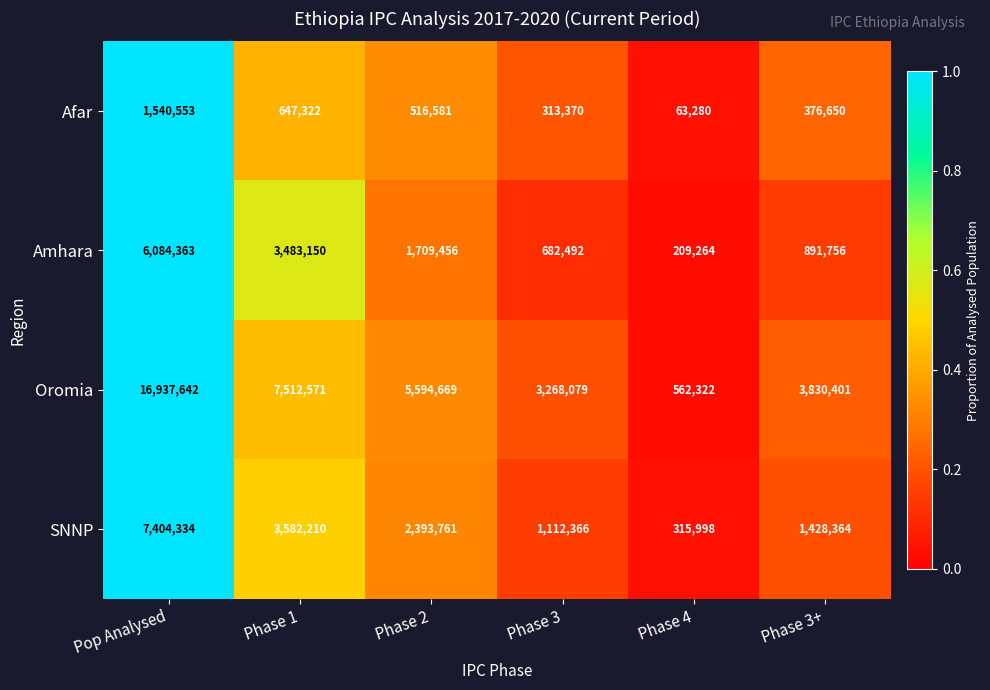

Where does the Oromia series first go above 5594669?

Pop Analysed